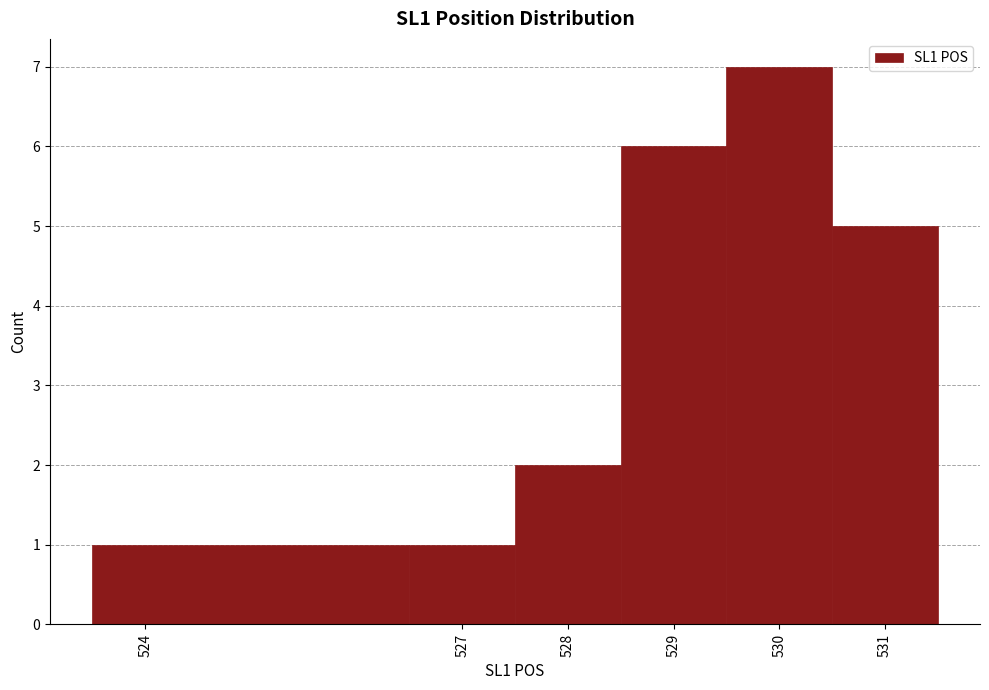

Reading left to right, list every bar in this chart as the range it spans on the x-axis followed by its height. The values are not printed on the chart, so give them approximately, as read against the axis.

523.5 to 526.5: 1
526.5 to 527.5: 1
527.5 to 528.5: 2
528.5 to 529.5: 6
529.5 to 530.5: 7
530.5 to 531.5: 5